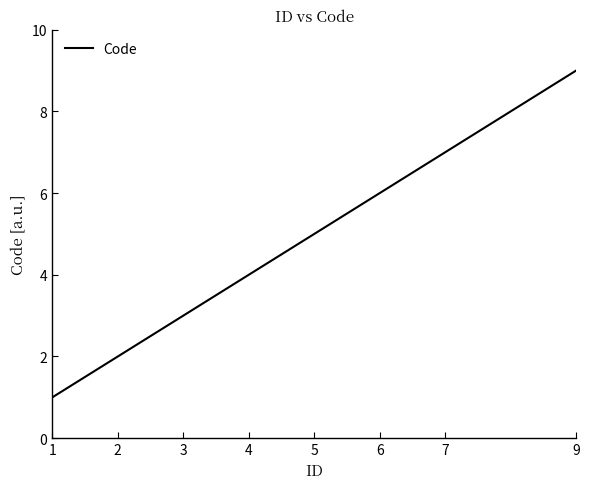

How many lines are shown in the chart?

1